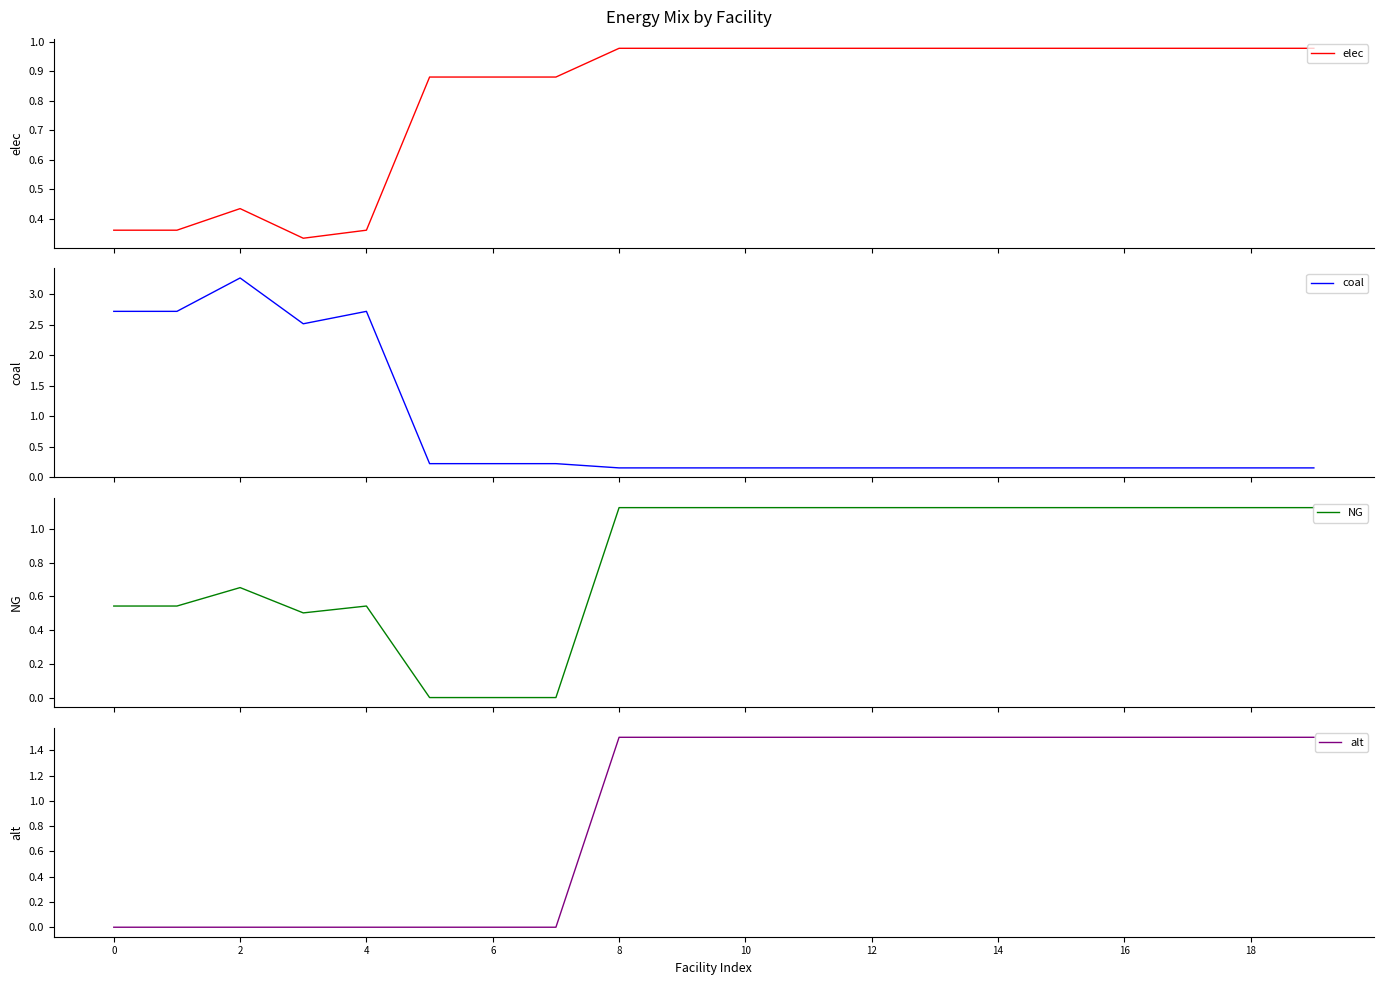

Which series has the largest total across all categories?

alt